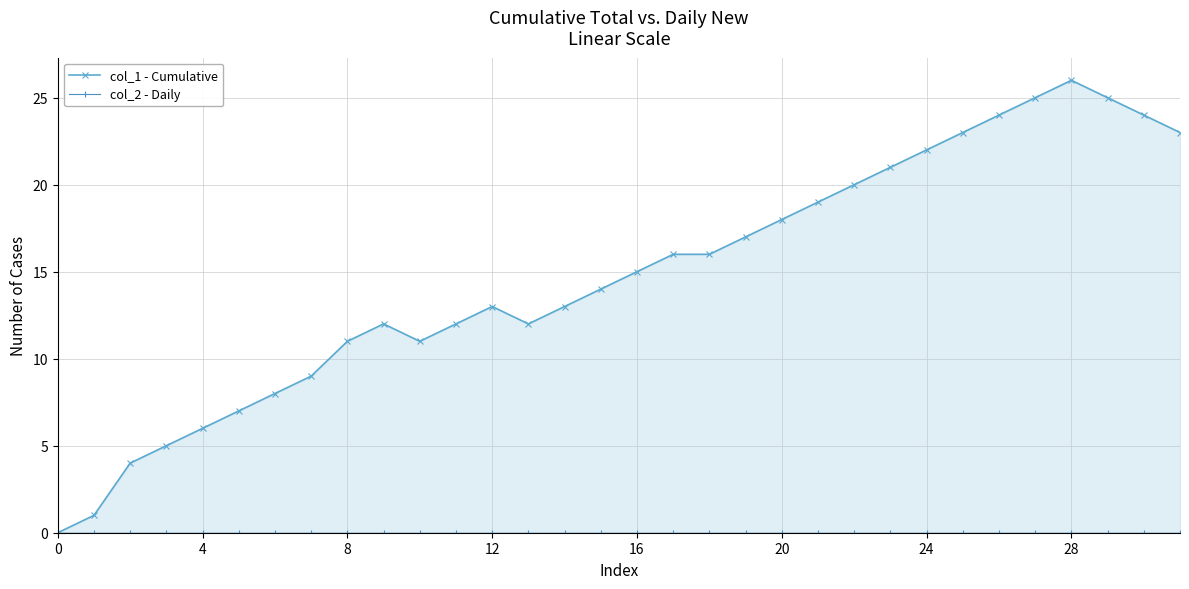

How many values in the col_1 - Cumulative series exceed 15?

15